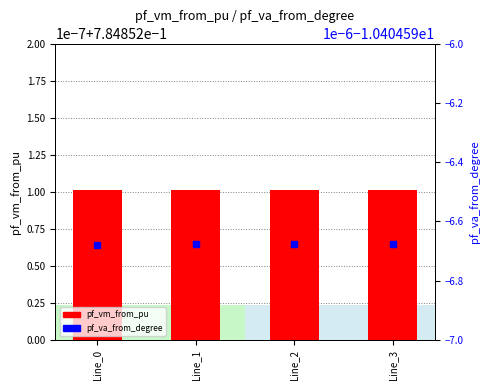

Reading left to right, list all the values displayed in this chart.

pf_vm_from_pu: Line_0=0.8	Line_1=0.8	Line_2=0.8	Line_3=0.8
pf_va_from_degree: Line_0=-10.4	Line_1=-10.4	Line_2=-10.4	Line_3=-10.4